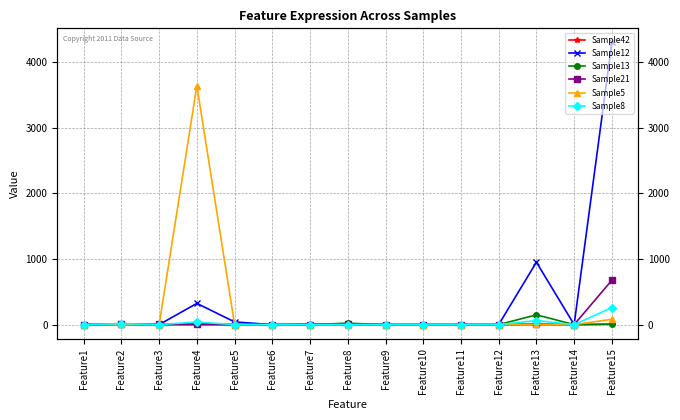

Where is the first local maximum for Sample12?

Feature2